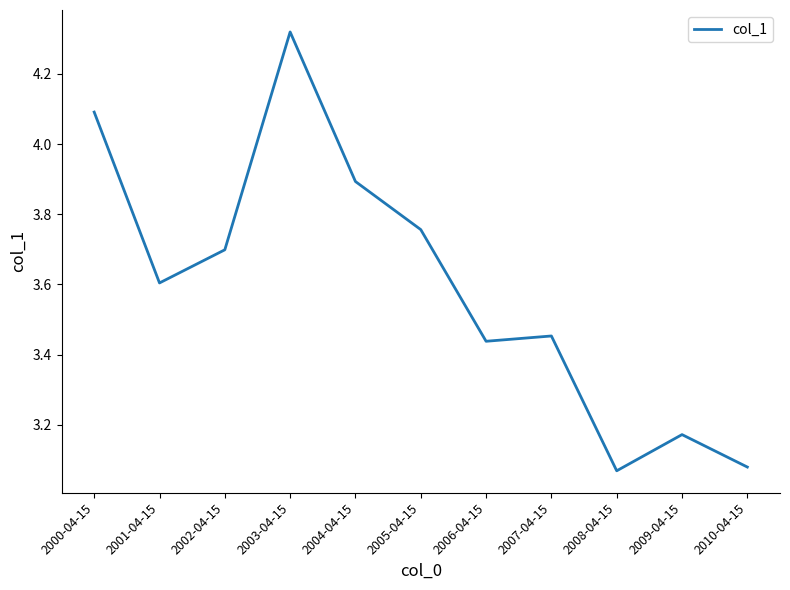

What is the change in value from 2004-04-15 to 2007-04-15?

-0.4